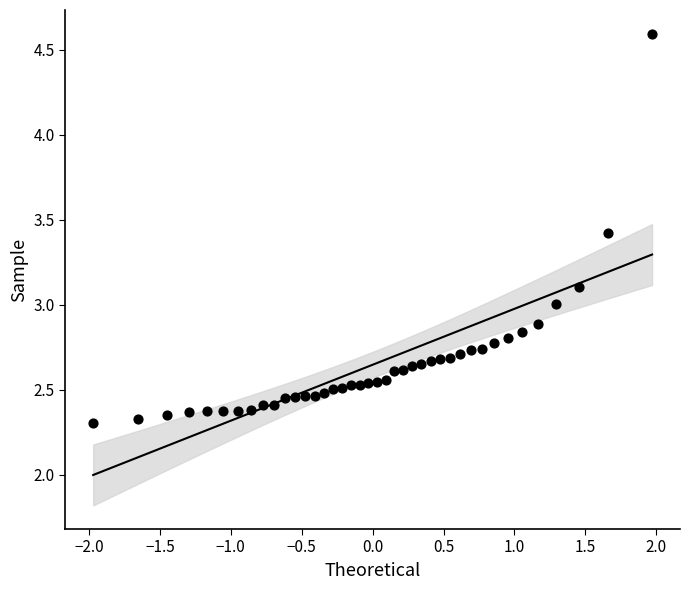

What is the range of X values (max minus min)?

3.9